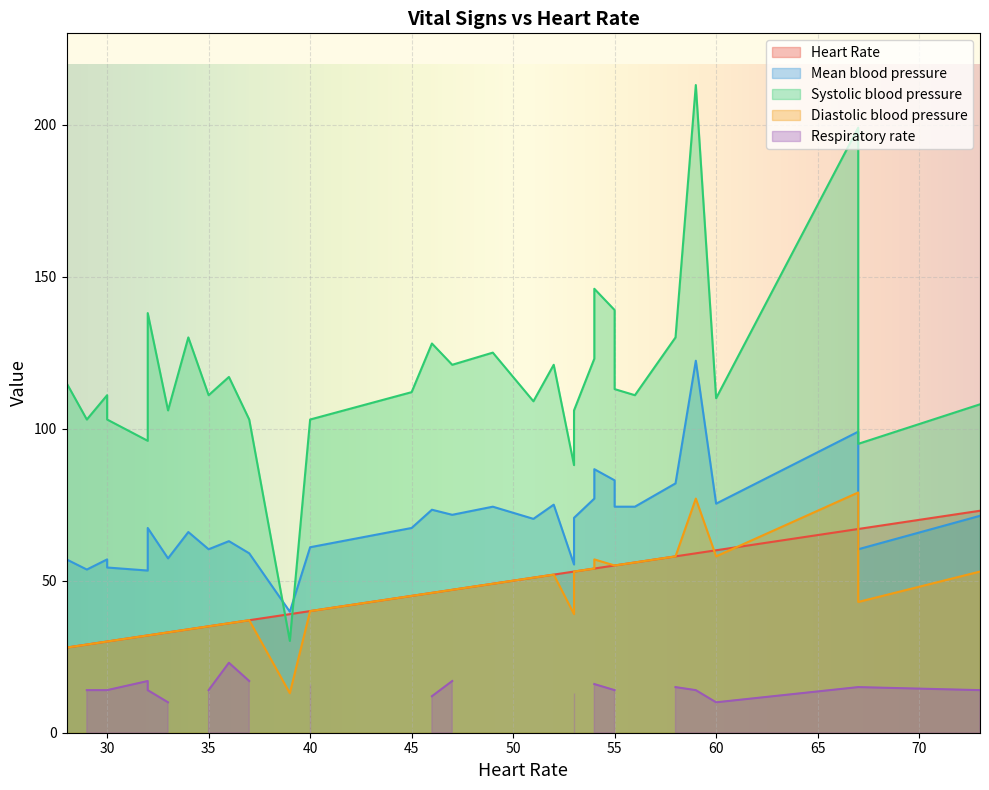

The Diastolic blood pressure series shows 62.6 at 35. True or false?

False